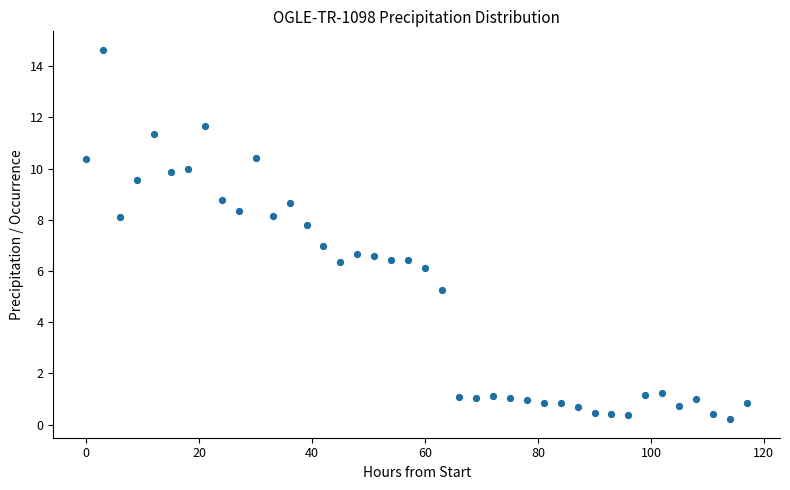

What is the range of X values (max minus min)?

117.0